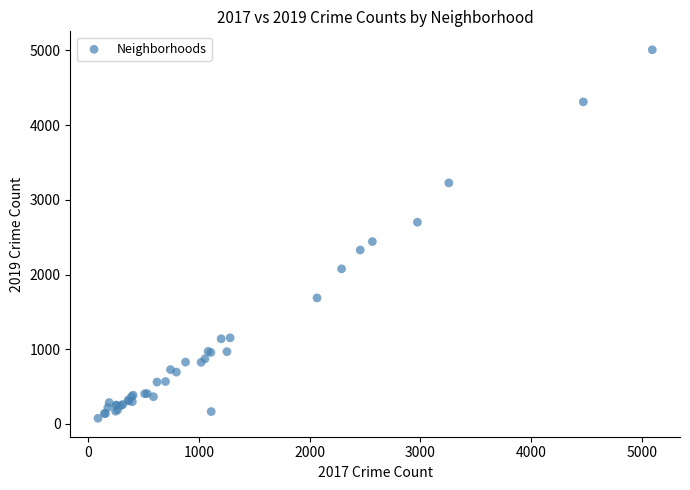

What Y value in the scatter plot is closest to 2542?

2441